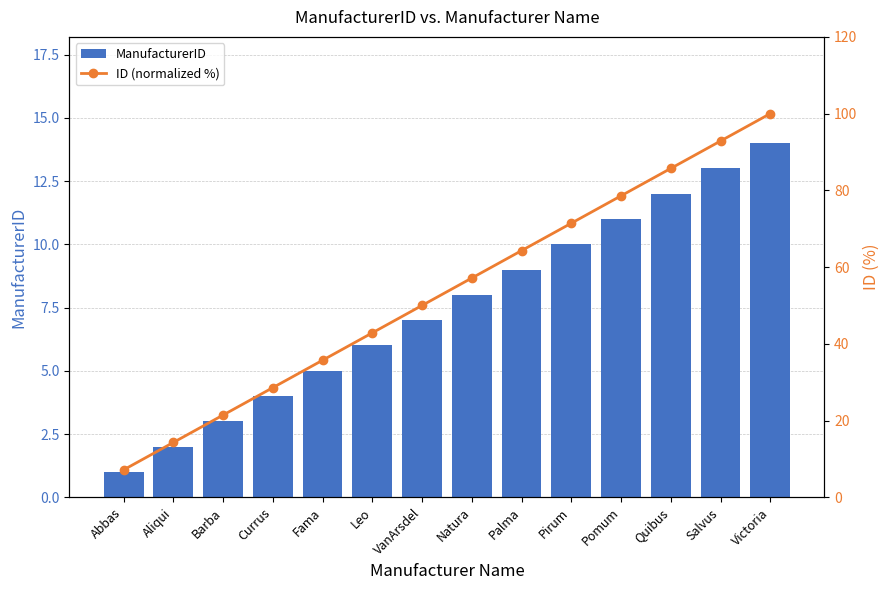

The ManufacturerID series shows 2.5 at Leo. True or false?

False